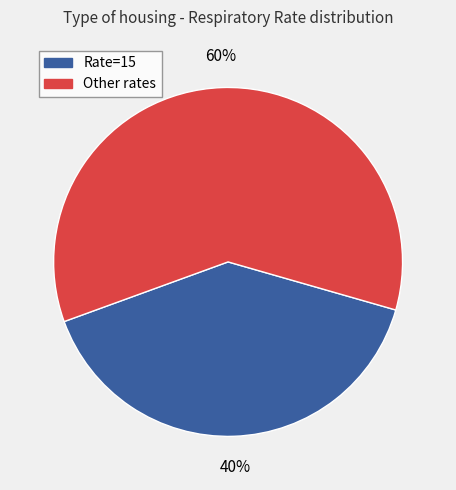

To the nearest percent, what is the difference between the largest and smallest slice percentages?

20%